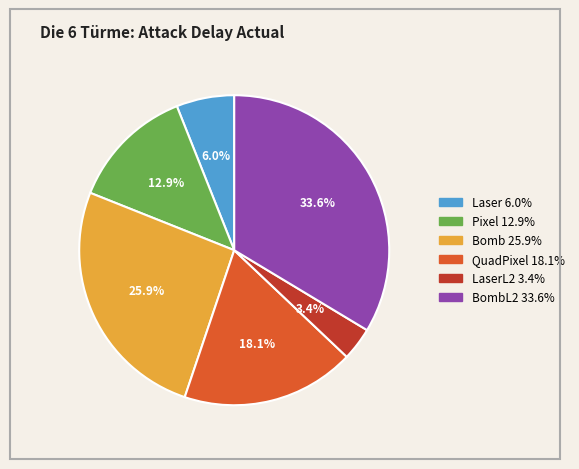

Does any single category account for the majority?

No